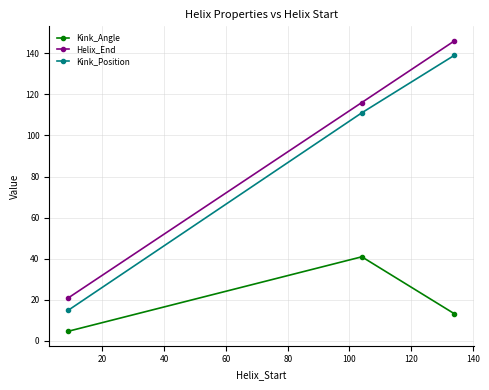

What is the difference between the maximum and minimum values in the Kink_Angle series?

36.2